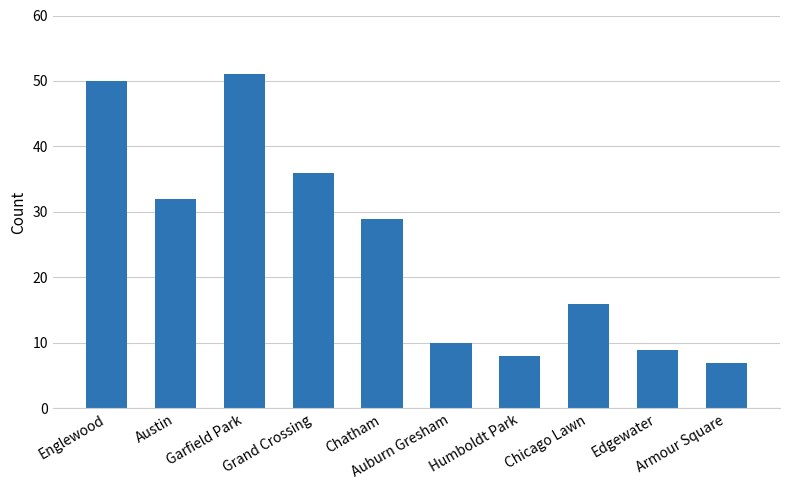

Is it true that the value at Chatham is 11?

False